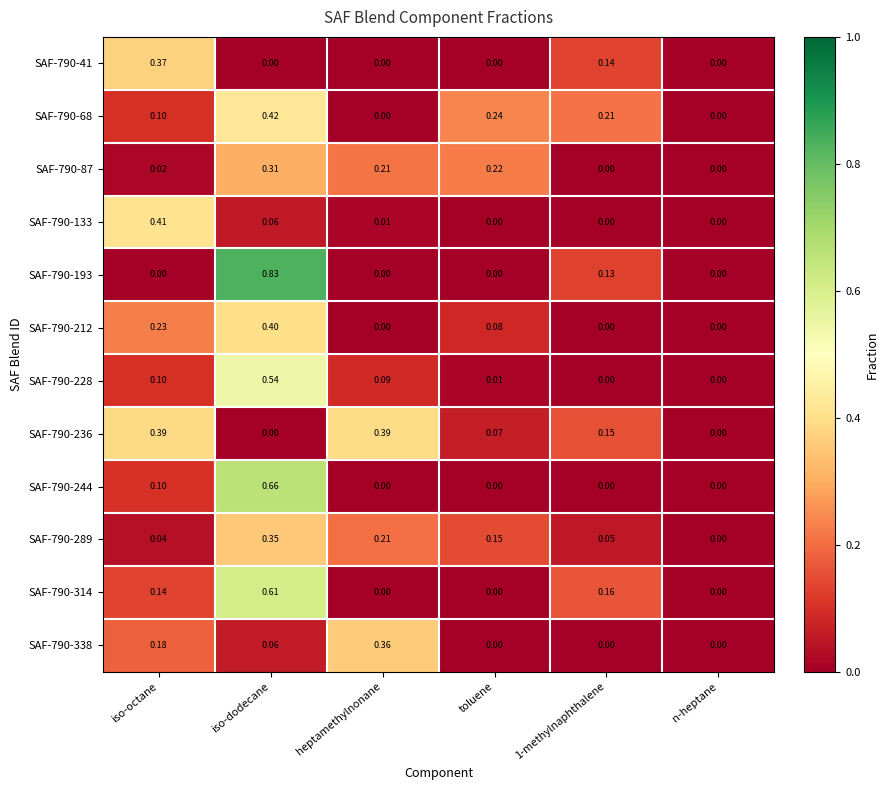

Count the number of categories in the chart.

6